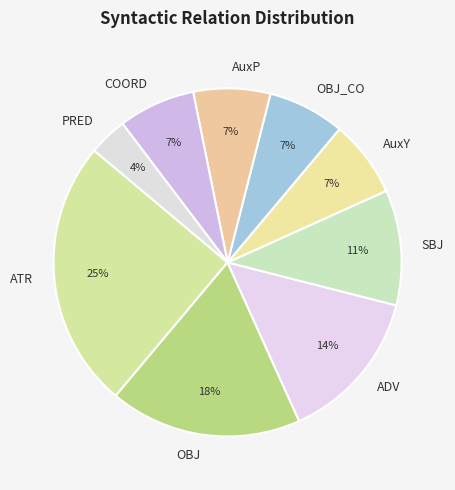

True or false: ATR accounts for 25% of the total.

True